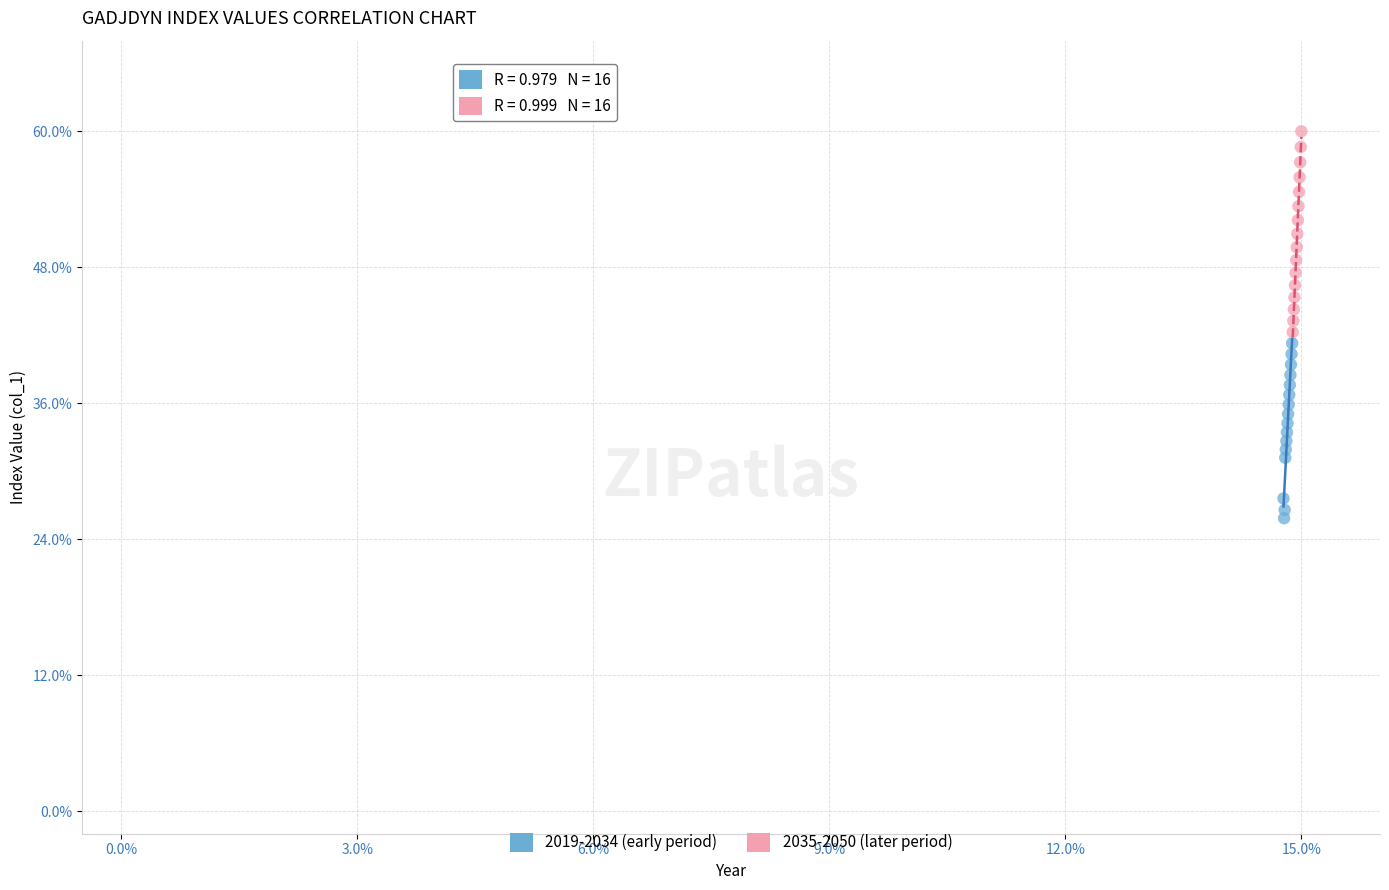

Which series reaches the minimum Y coordinate?

2019-2034 (early period)